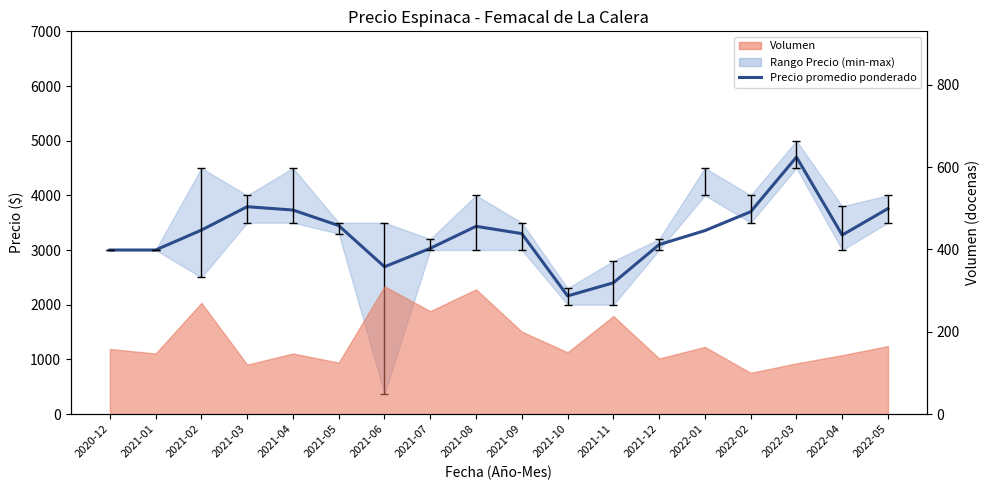

How many data points are less than 3355?

9